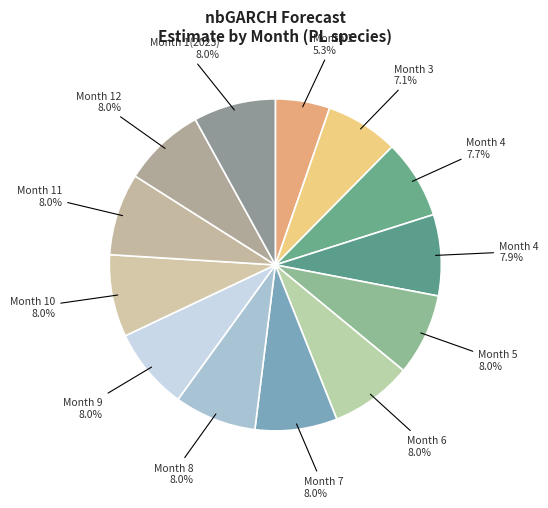

What is the largest slice in the pie chart?

1(2023)